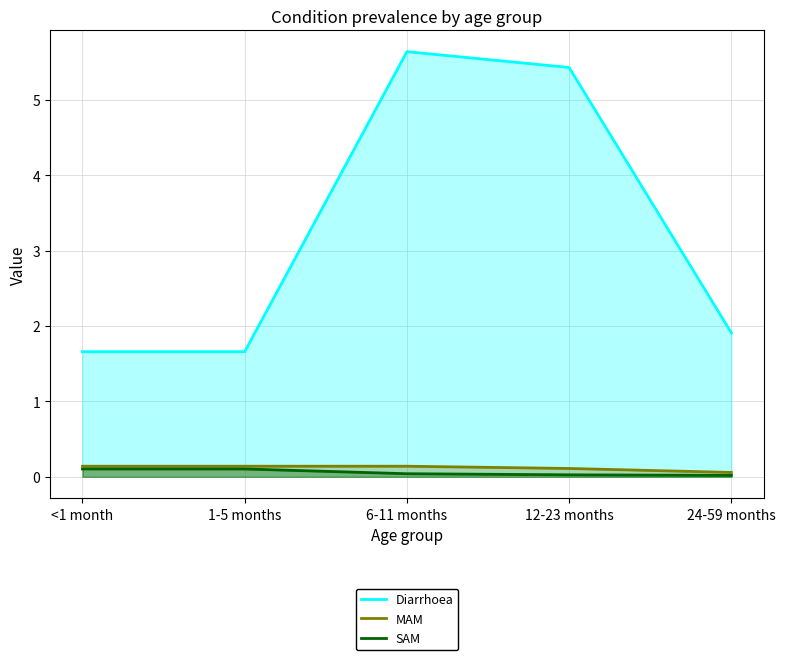

Which category has the highest value in the MAM series?

6-11 months